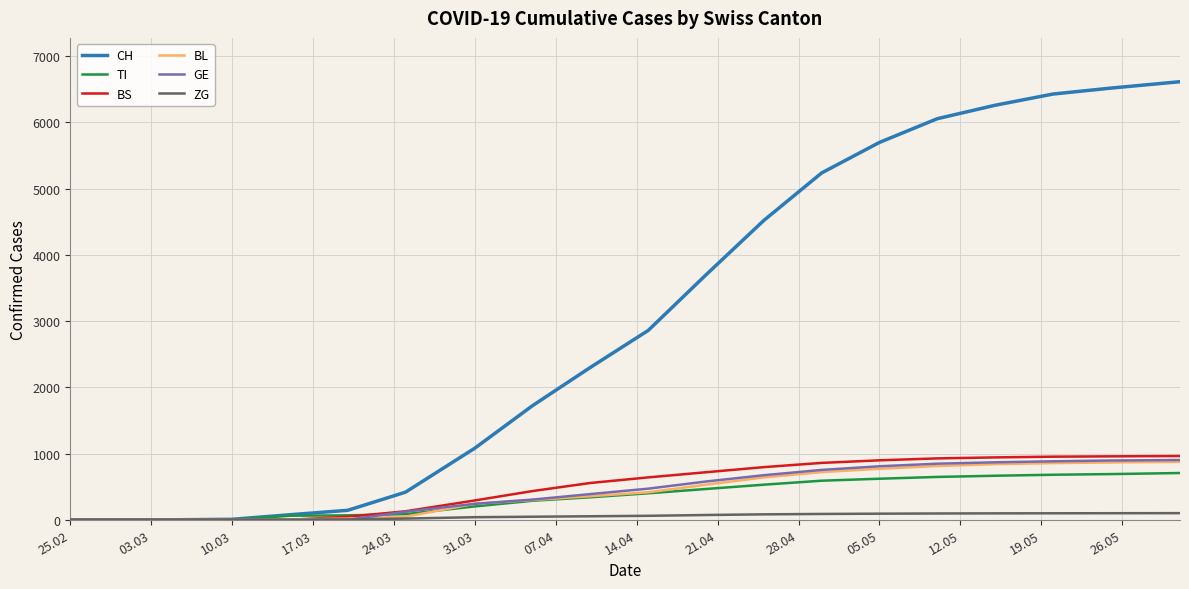

What is the maximum value for TI?

706